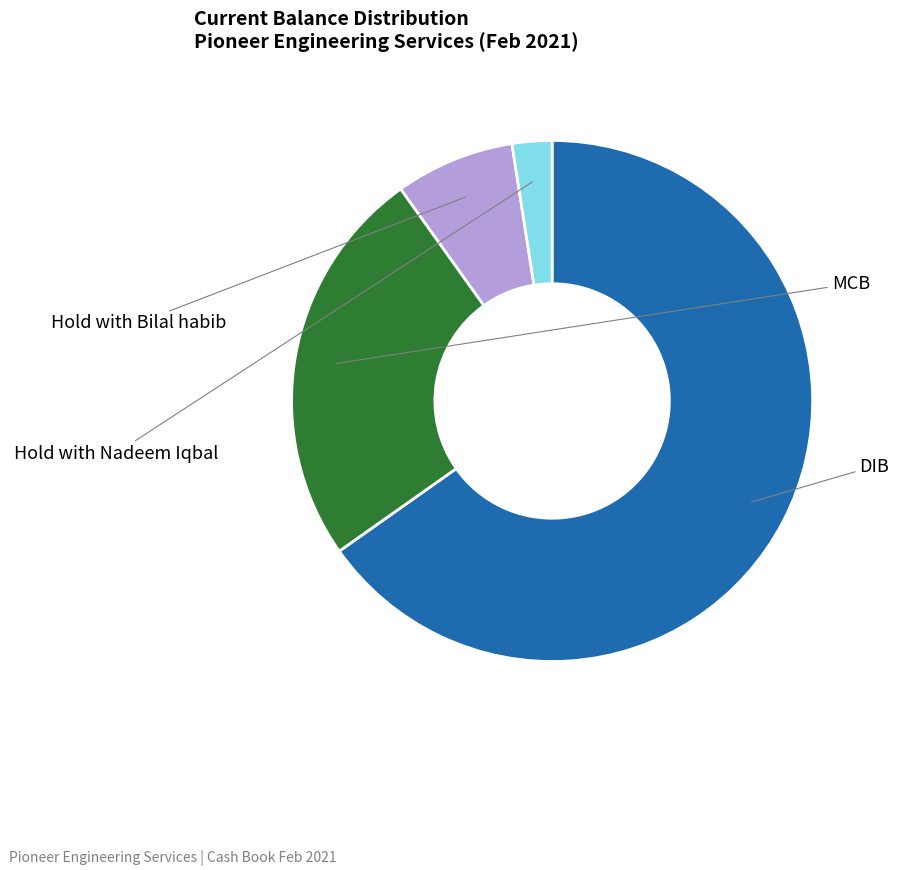

What is the largest slice in the pie chart?

DIB